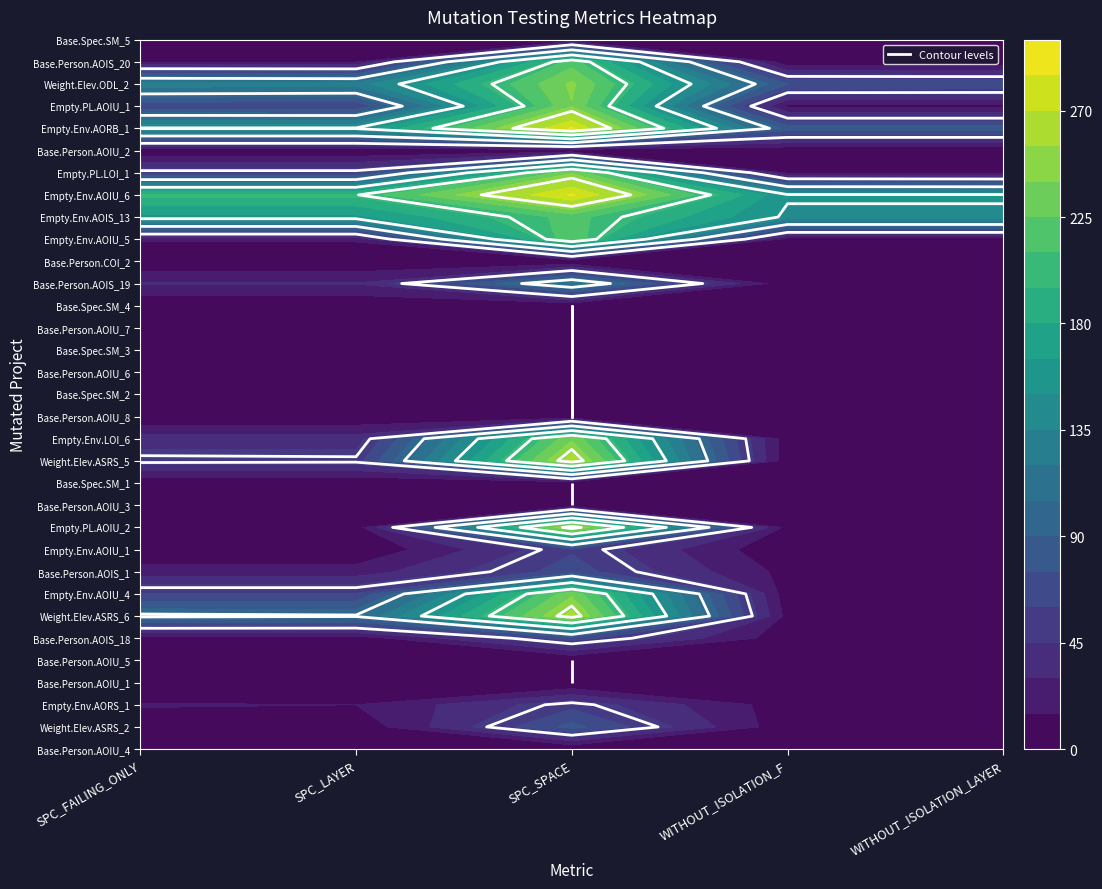

Reading left to right, list all the values displayed in this chart.

SPC_FAILING_ONLY: 0=-1	1=8	2=16	3=-1	4=-1	5=6	6=104	7=61	8=22	9=1	10=8	11=-1	12=-1	13=54	14=37	15=-1	16=-1	17=-1	18=-1	19=-1	20=-1	21=31	22=-1	23=17	24=161	25=199	26=55	27=-1	28=152	29=63	30=130	31=14	32=-1
SPC_LAYER: 0=-1	1=4	2=15	3=-1	4=-1	5=6	6=102	7=61	8=22	9=1	10=7	11=-1	12=-1	13=53	14=37	15=-1	16=-1	17=-1	18=-1	19=-1	20=-1	21=31	22=-1	23=17	24=161	25=199	26=55	27=-1	28=152	29=62	30=127	31=14	32=-1
SPC_SPACE: 0=0	1=80	2=55	3=0	4=0	5=67	6=261	7=237	8=67	9=58	10=261	11=0	12=0	13=264	14=237	15=0	16=0	17=0	18=0	19=0	20=0	21=121	22=0	23=225	24=216	25=287	26=238	27=0	28=287	29=239	30=243	31=218	32=0
WITHOUT_ISOLATION_F: 0=-1	1=5	2=7	3=-1	4=-1	5=6	6=9	7=5	8=10	9=2	10=8	11=-1	12=-1	13=4	14=5	15=-1	16=-1	17=-1	18=-1	19=-1	20=-1	21=4	22=-1	23=7	24=147	25=152	26=11	27=-1	28=83	29=11	30=75	31=2	32=-1
WITHOUT_ISOLATION_LAYER: 0=-1	1=5	2=7	3=-1	4=-1	5=6	6=9	7=5	8=10	9=2	10=7	11=-1	12=-1	13=3	14=5	15=-1	16=-1	17=-1	18=-1	19=-1	20=-1	21=4	22=-1	23=7	24=147	25=152	26=9	27=-1	28=83	29=11	30=74	31=2	32=-1